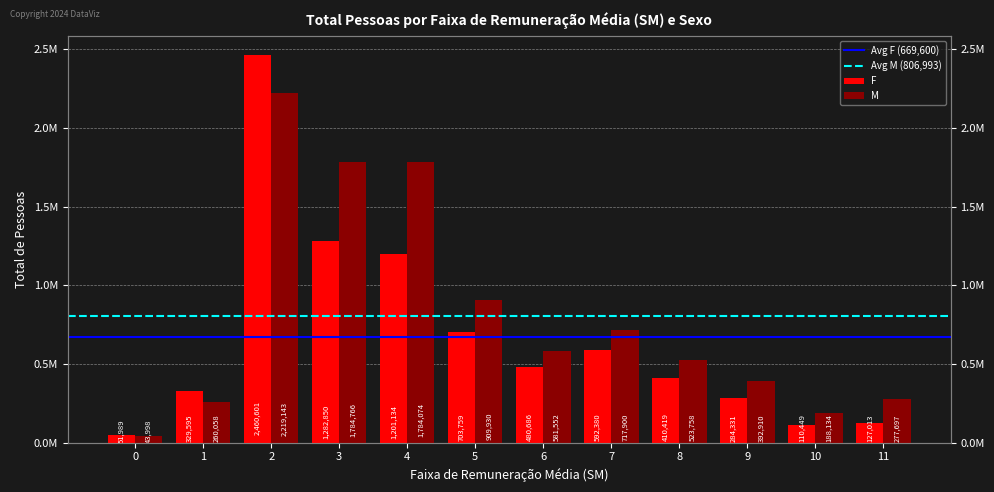

What is the highest value of the F series?

2460601